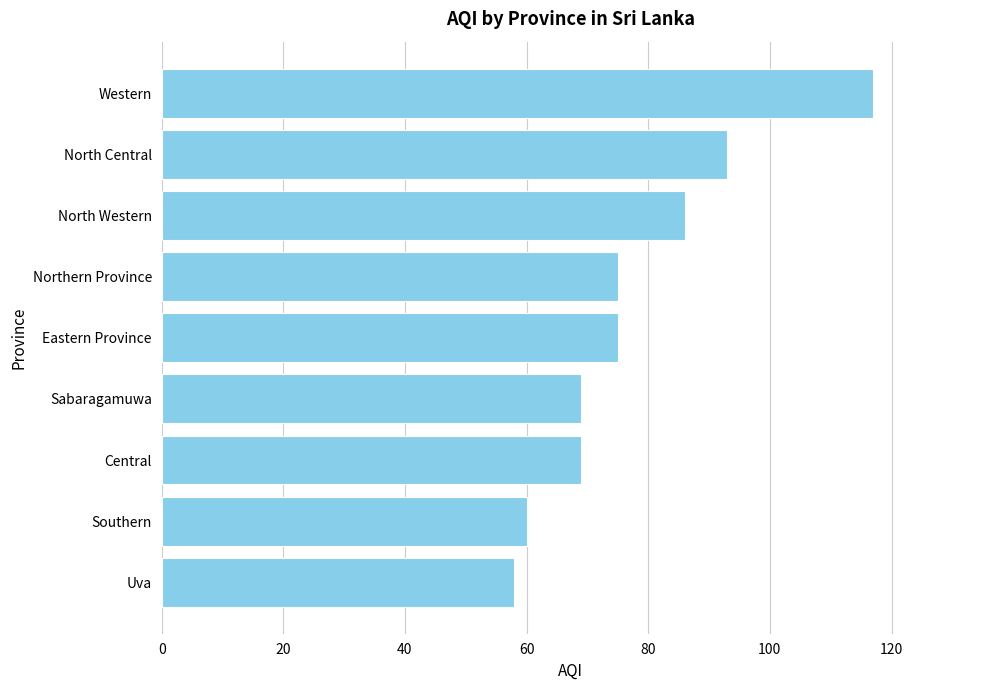

Which has a higher value, Sabaragamuwa or Northern Province?

Northern Province